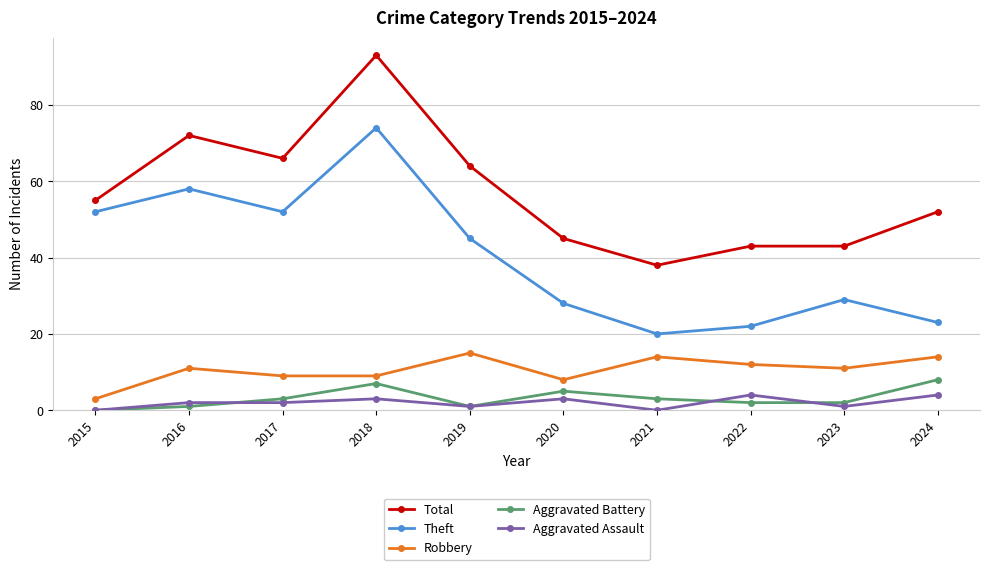

Reading right to left, what are all the values shown in this chart?

Total: 52	43	43	38	45	64	93	66	72	55
Theft: 23	29	22	20	28	45	74	52	58	52
Robbery: 14	11	12	14	8	15	9	9	11	3
Aggravated Battery: 8	2	2	3	5	1	7	3	1	0
Aggravated Assault: 4	1	4	0	3	1	3	2	2	0